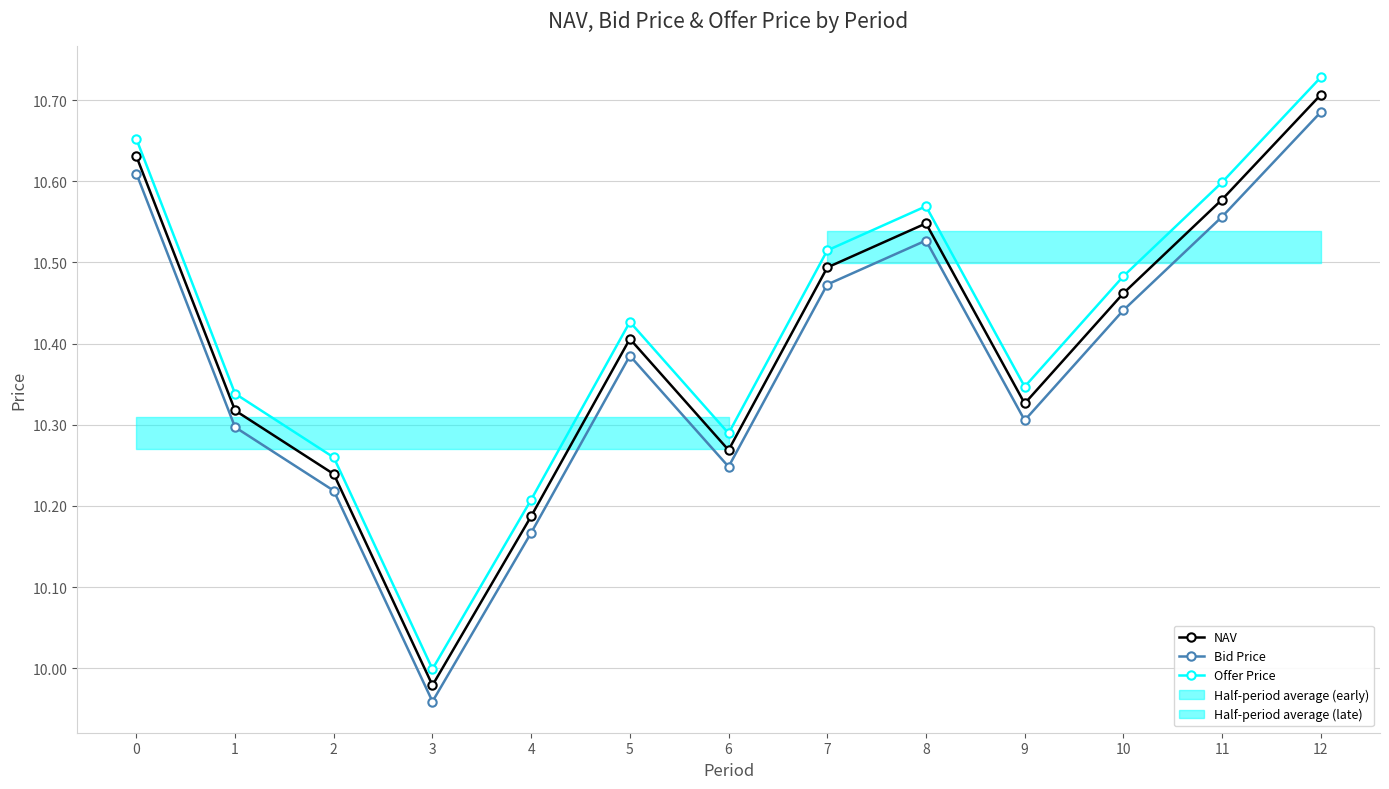

Between 0 and 11, which series saw the biggest shift?

Offer Price